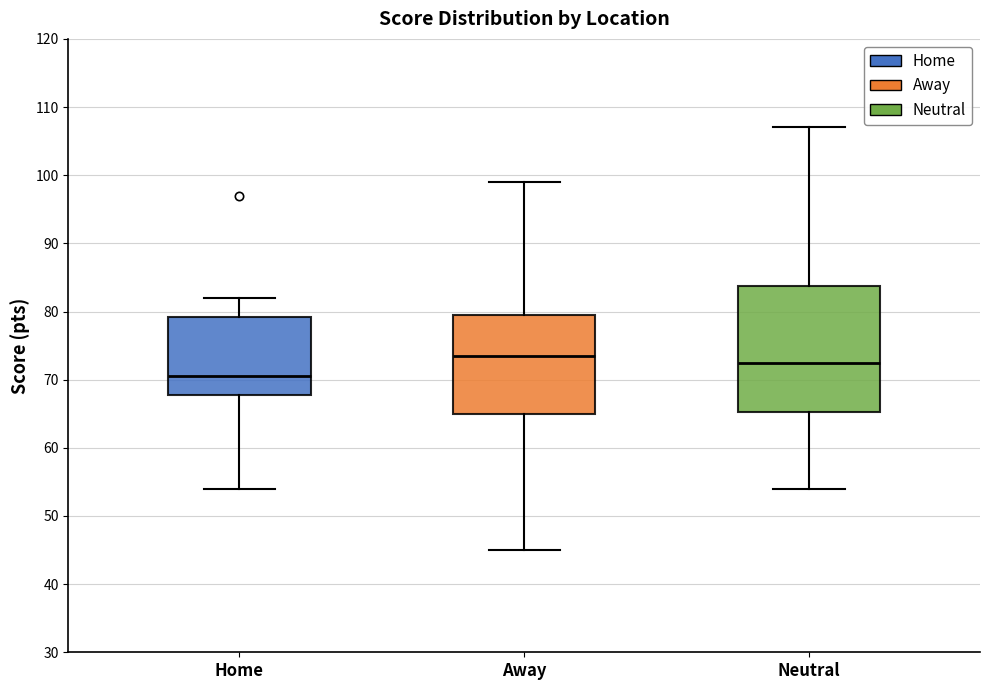

Which box's median line is the highest?

Away